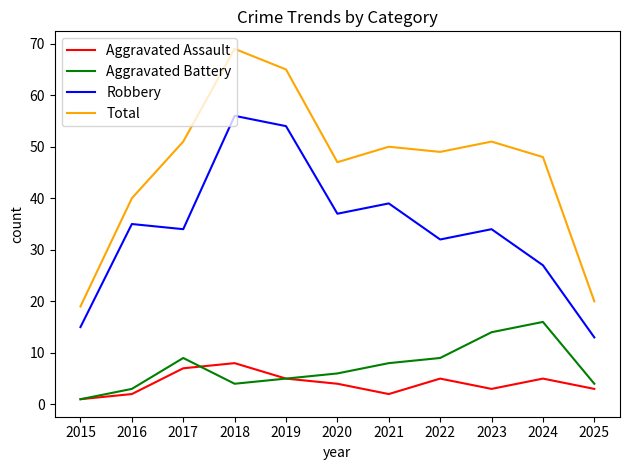

What is the approximate value of Aggravated Assault at 2016?

2